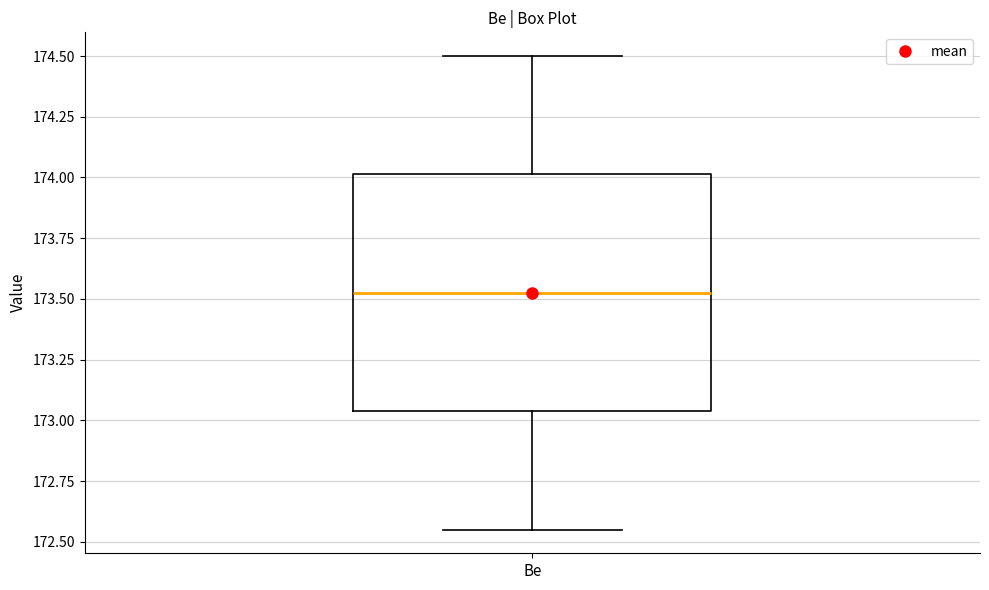

Transcribe this box plot: give where the median line is, the range the box spans, and where the two whiskers end, as read against the y-axis. The values are not printed on the chart, so give them approximately, as read against the axis.

median 173.55, box 173.05 to 174.00, whiskers 172.55 to 174.50